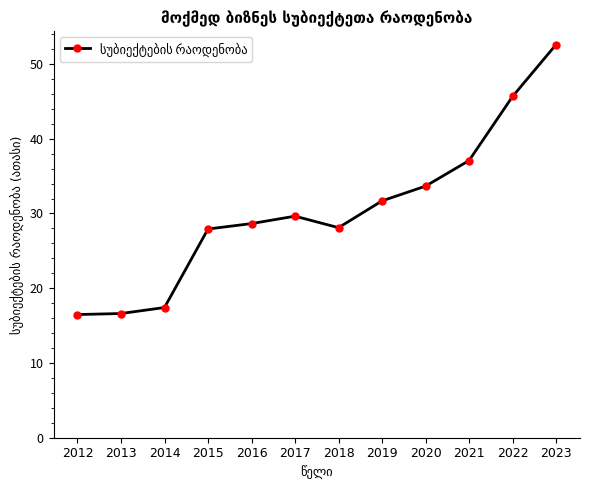

What is the value of the 6th point from the left?

29.6